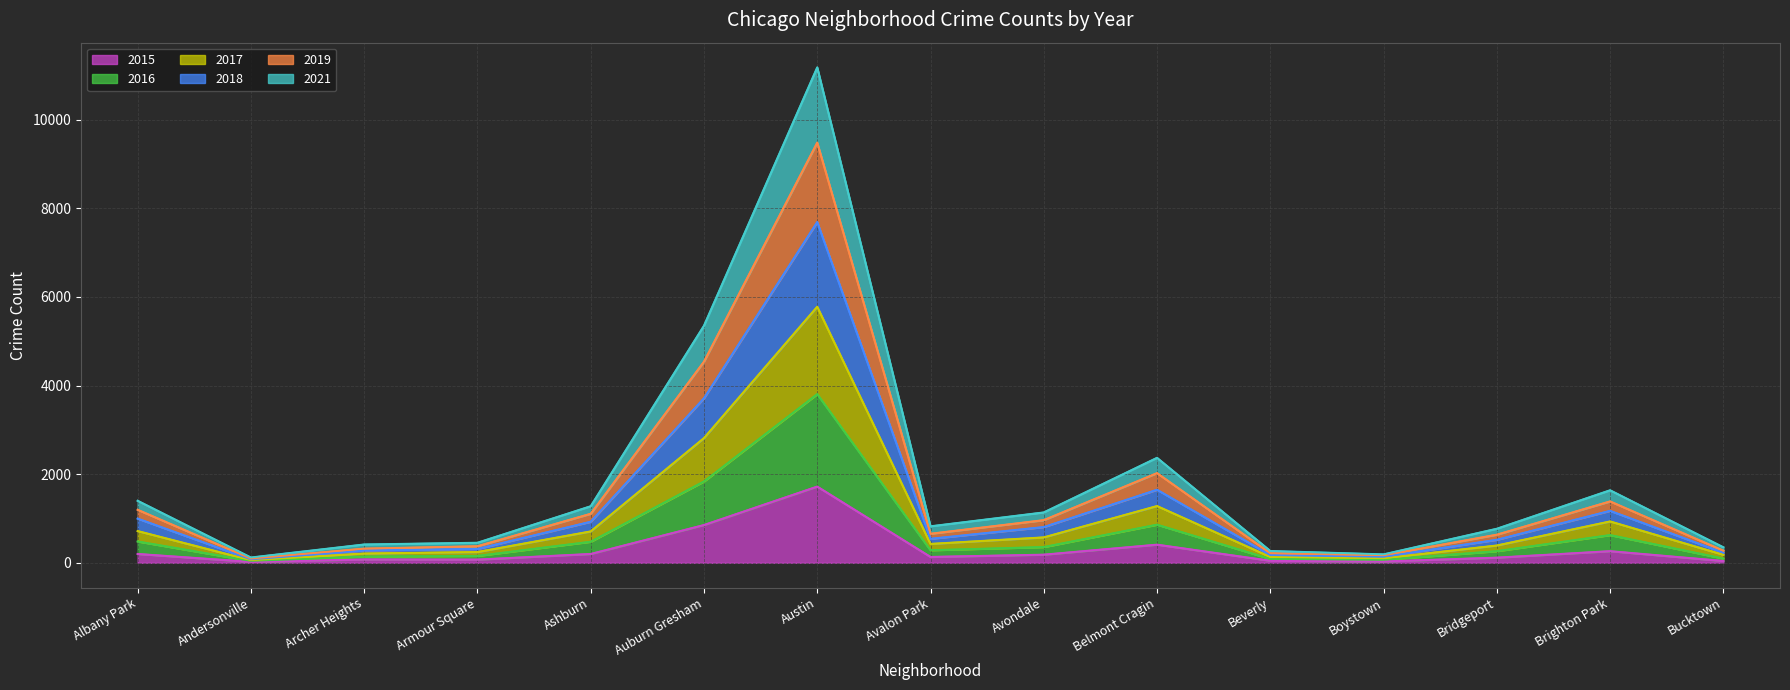

Which category has the highest value across all series?

Austin